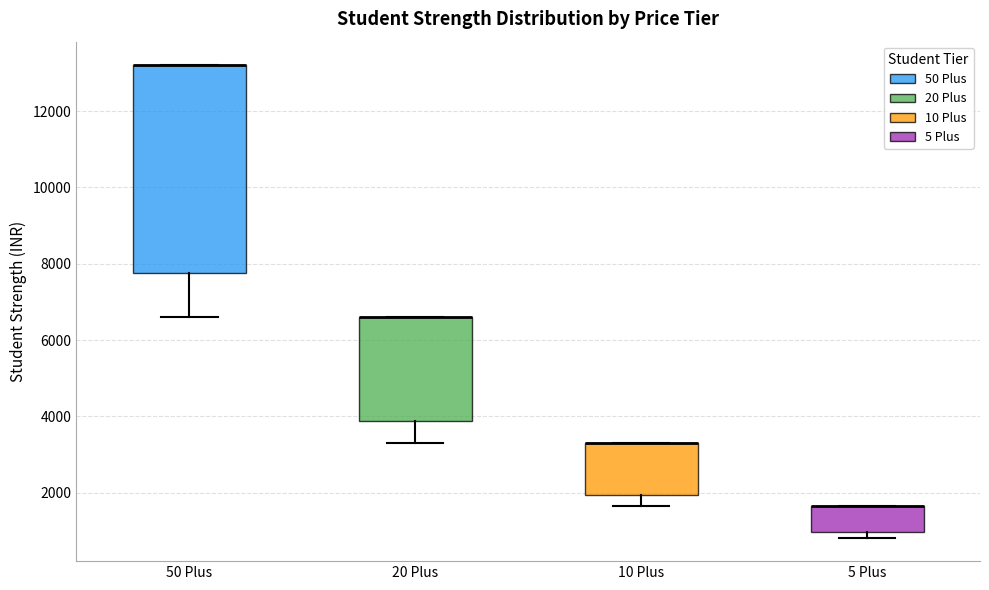

Where is the lower edge of the box for 5 Plus on the y-axis? The values are not printed on the chart, so give them approximately, as read against the axis.

1000